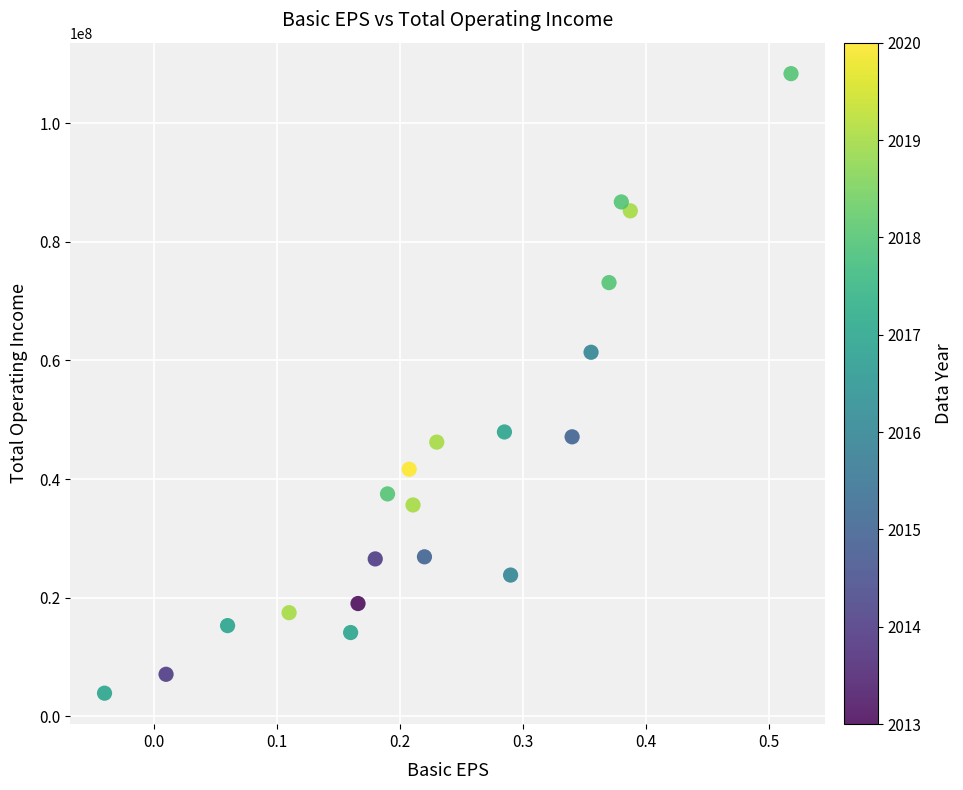

What Y value in the scatter plot is closest to 56132435?

61385166.0